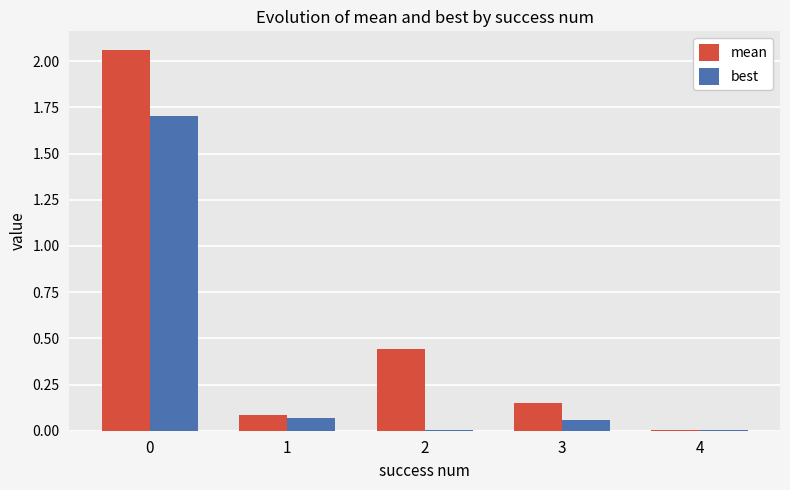

The best series shows 0.0 at 2. True or false?

True